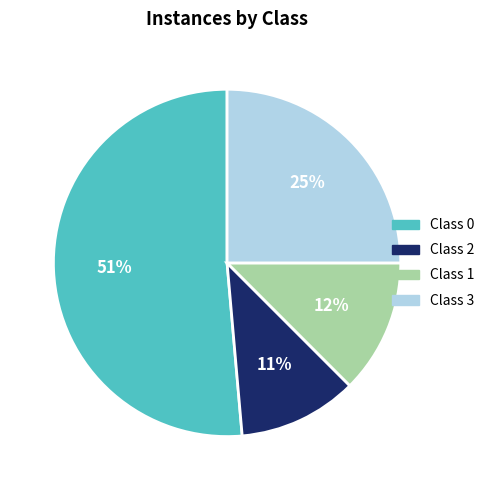

Is the sum of Class 1 and Class 0 greater than half?

Yes